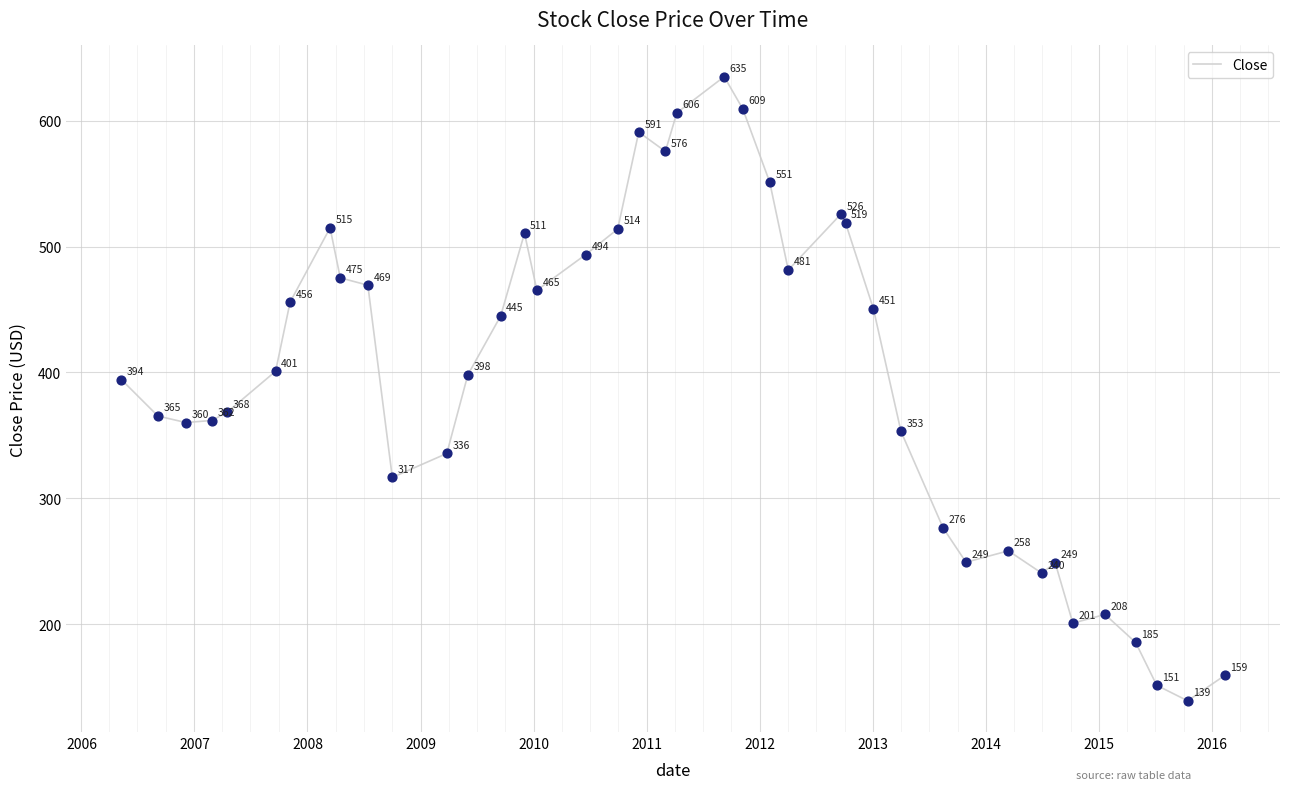

What is the greatest value displayed?

635.0